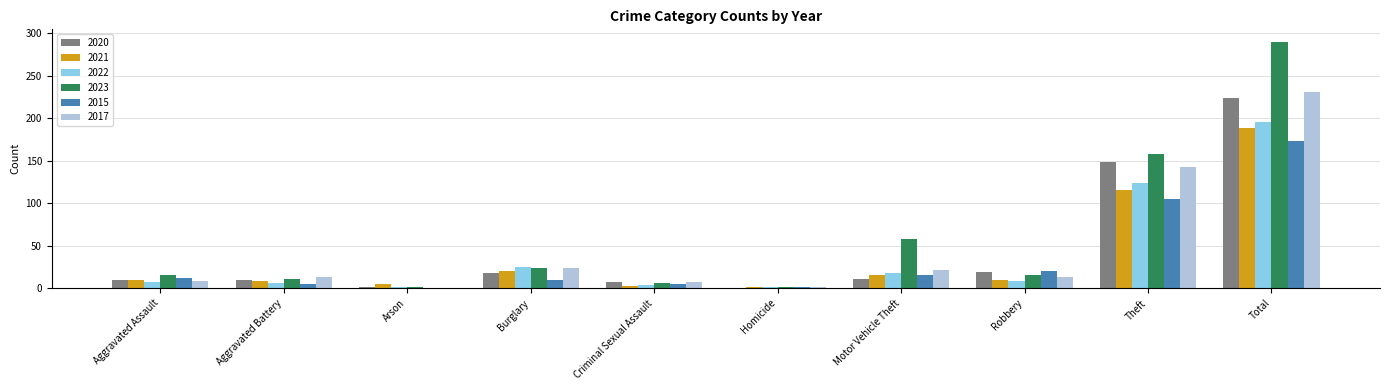

What is the total value across all series at Robbery?

85